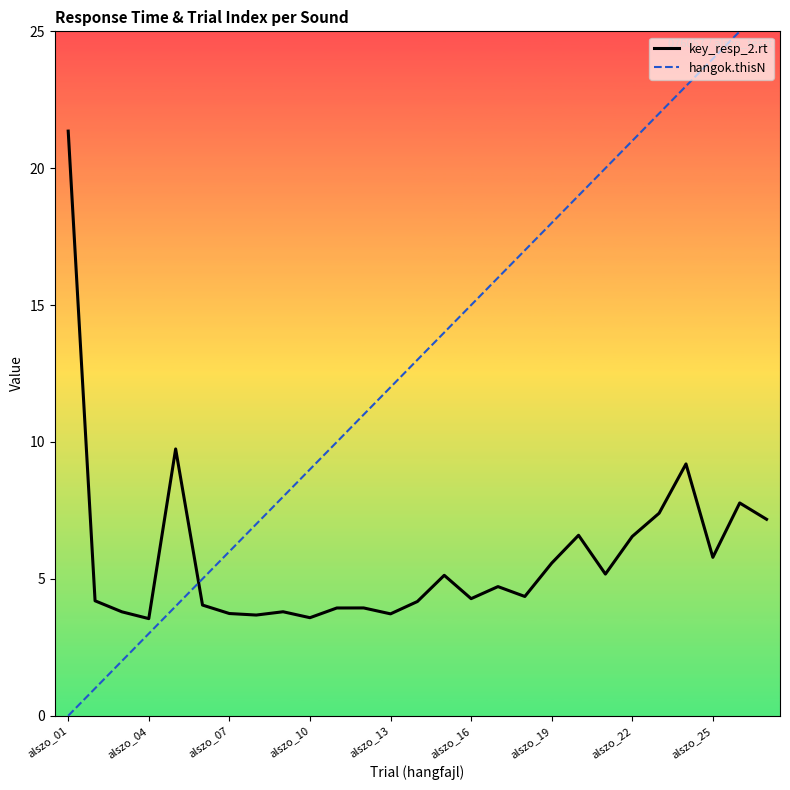

What are all the series names shown in the legend?

key_resp_2.rt, hangok.thisN